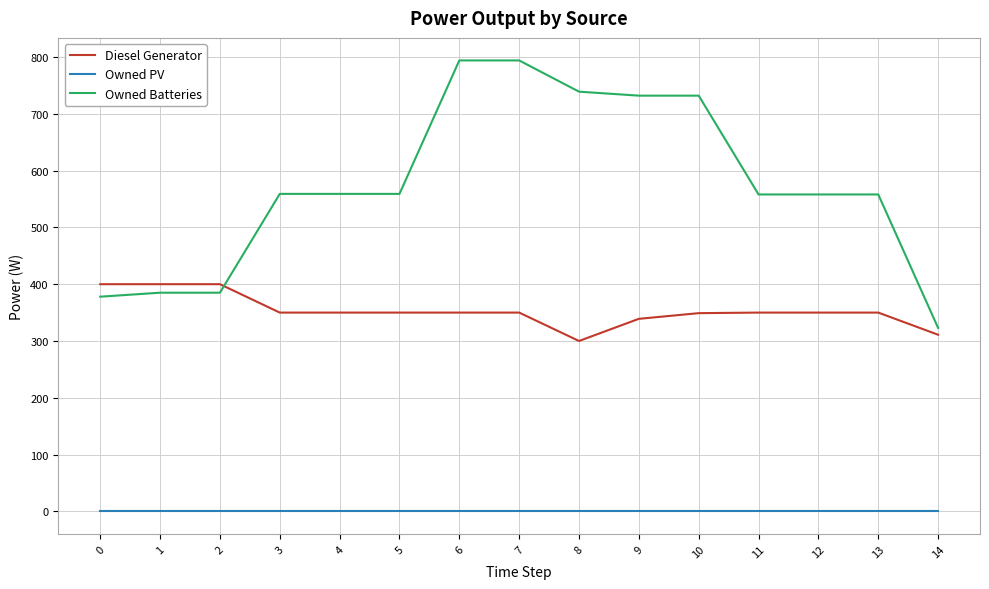

Rank the series at 4 from lowest to highest value.

Owned PV, Diesel Generator, Owned Batteries